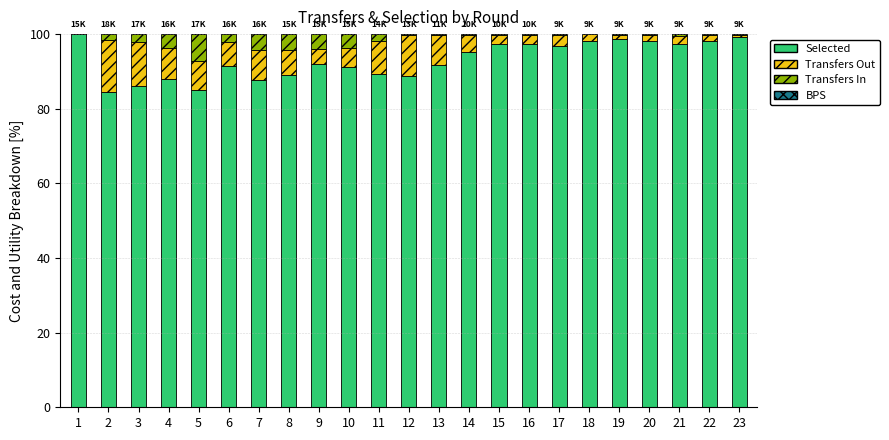

What is the total value across all series at 5?

100.0